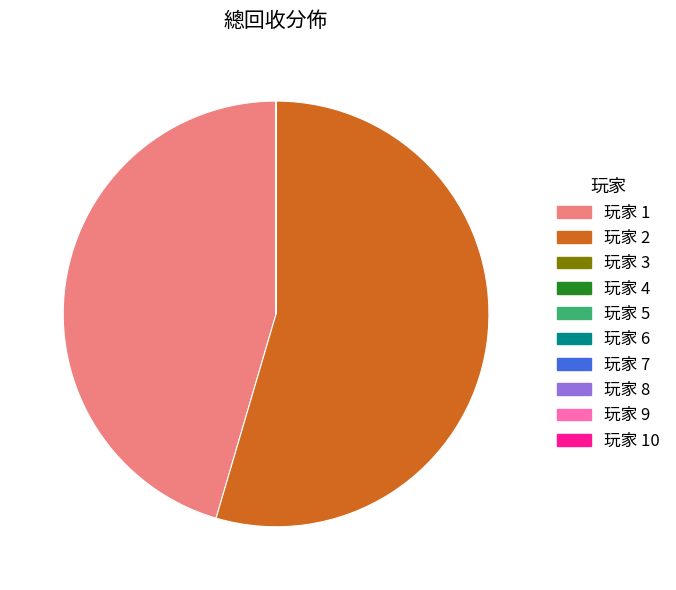

Does any single category account for the majority?

Yes